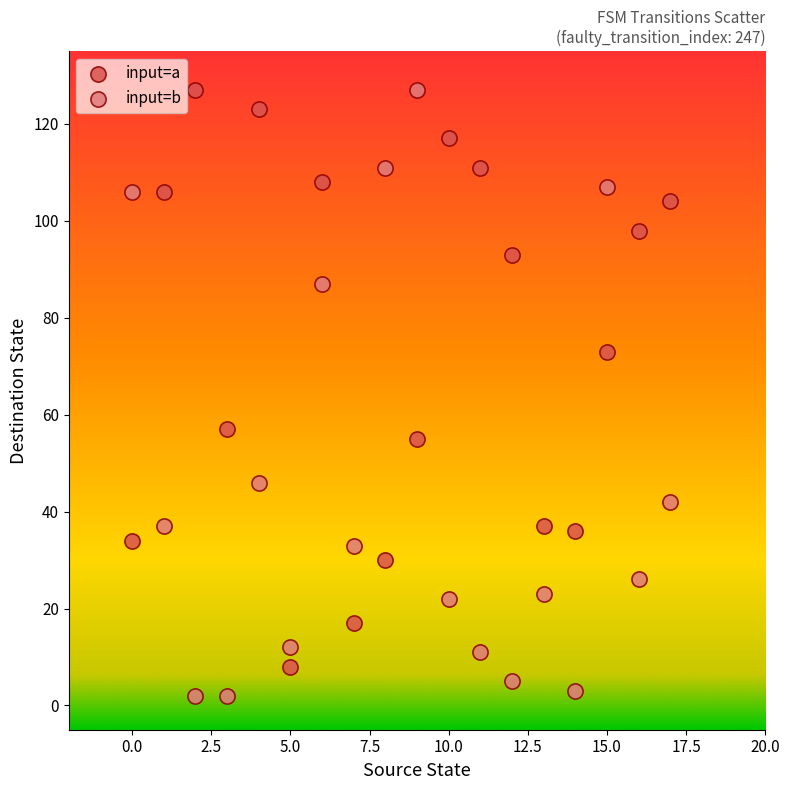

Which series reaches the minimum Y coordinate?

input=b